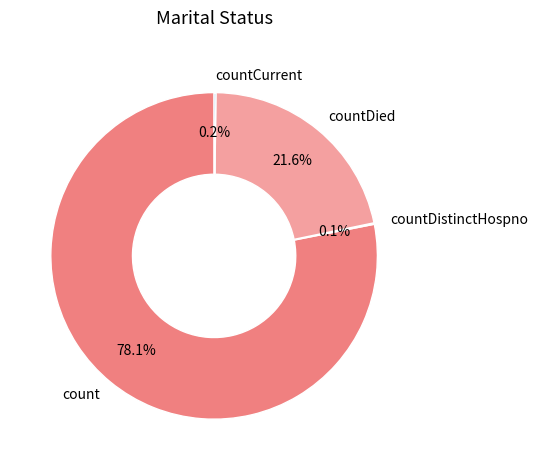

To the nearest percent, what percentage of the pie is countDied?

22%